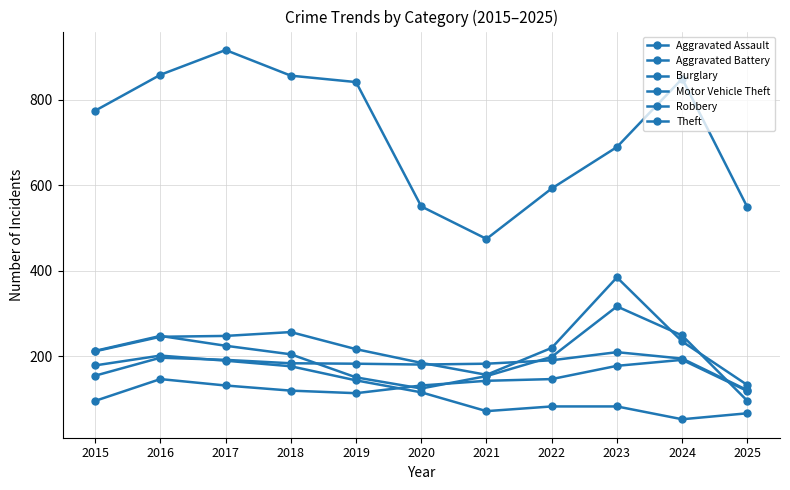

How many categories are shown in the chart?

11